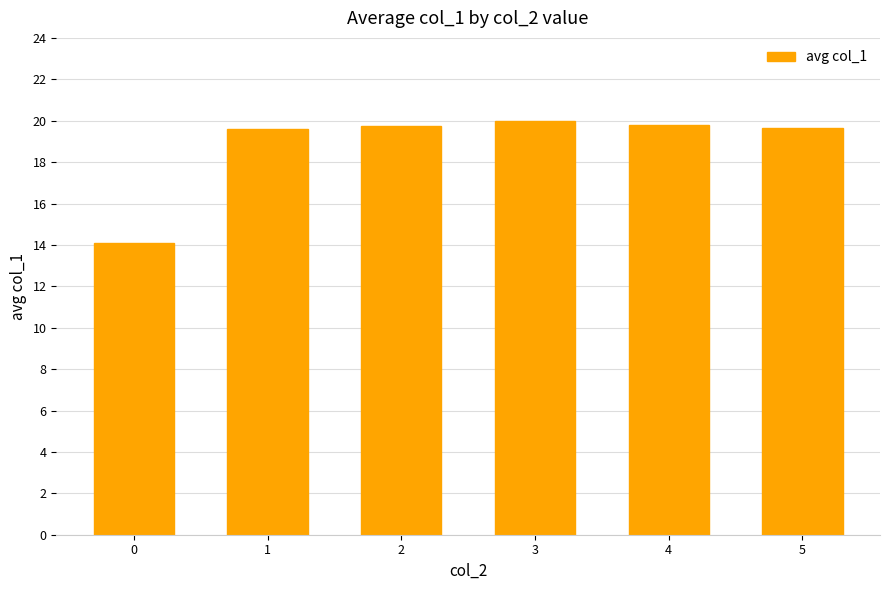

What is the approximate value at 2?

19.8